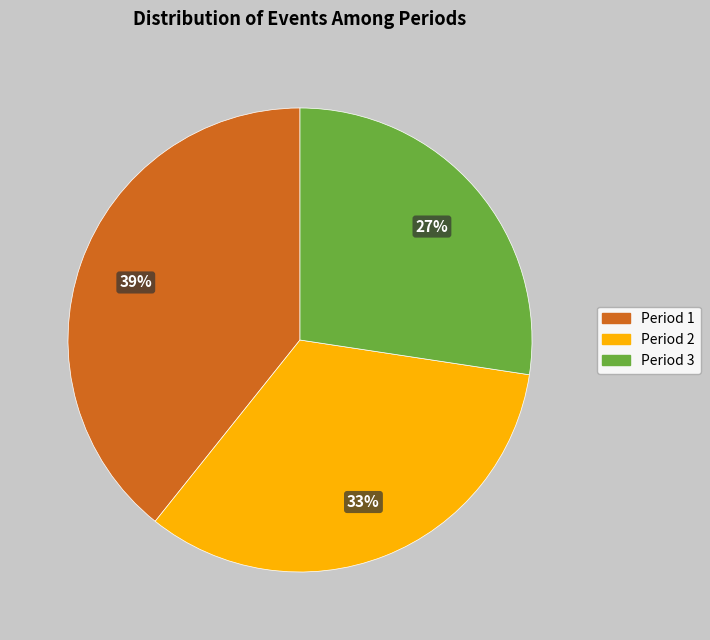

What is the ratio of the value at Period 3 to the value at Period 2?

0.8